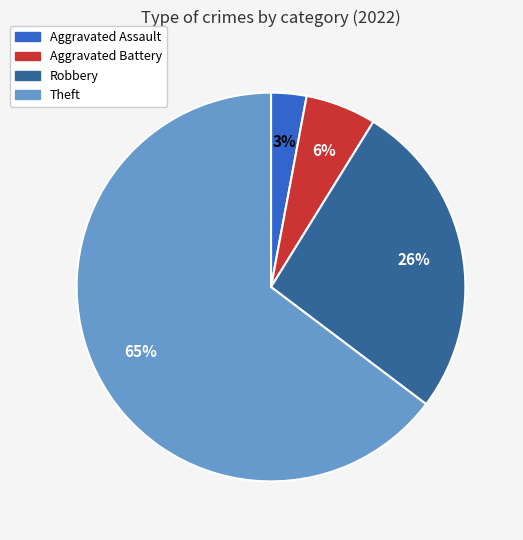

The Theft slice represents 65% of the pie. True or false?

True